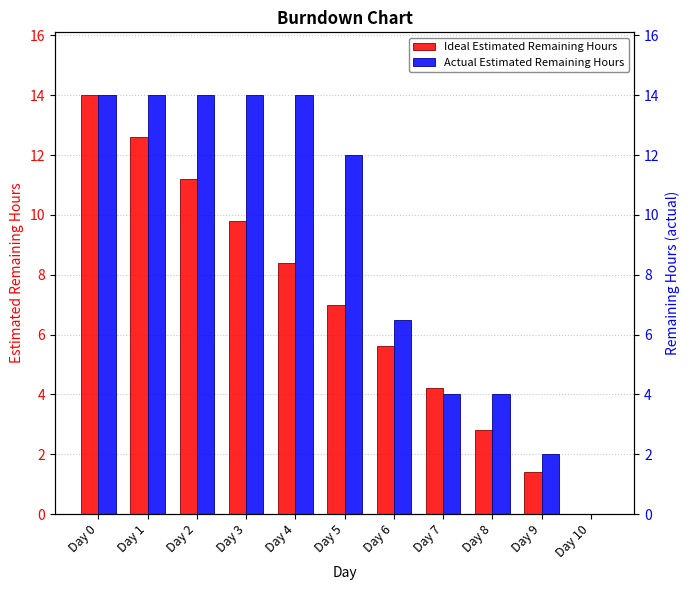

What value does the Actual Estimated Remaining Hours series have at Day 9?

2.0